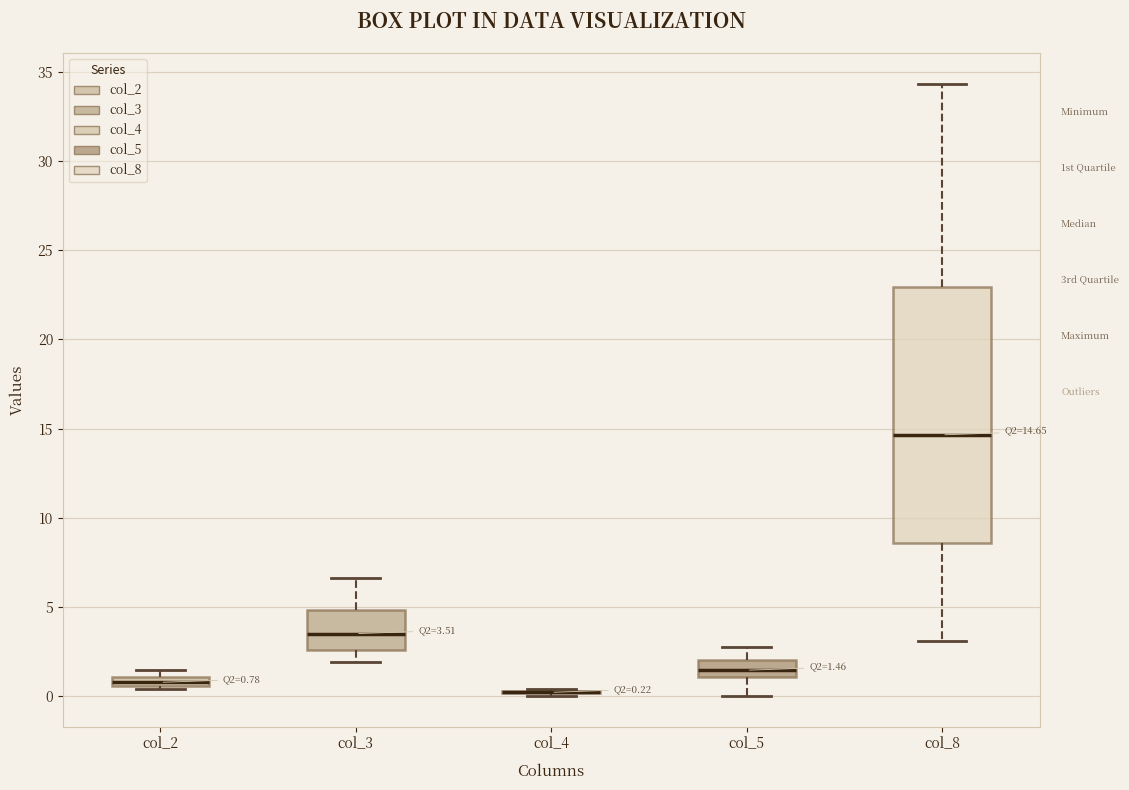

Comparing the boxes themselves (not the whiskers), which one is the tallest?

col_8